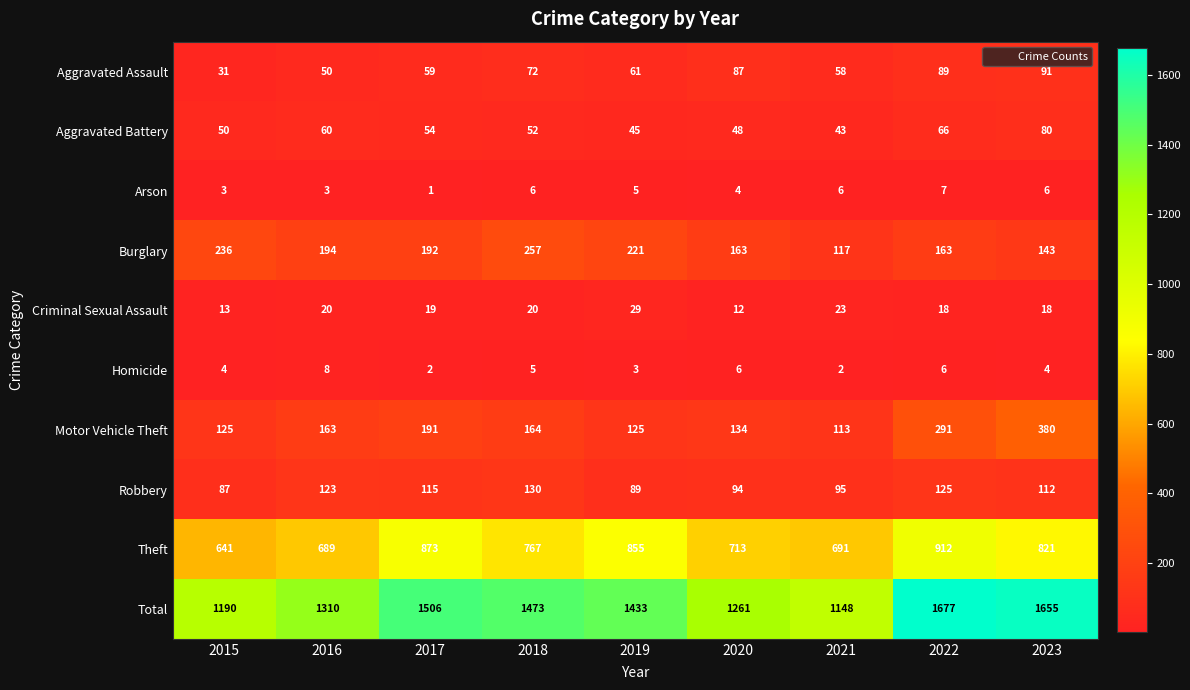

What is the difference between the Total values at 2021 and 2018?

325